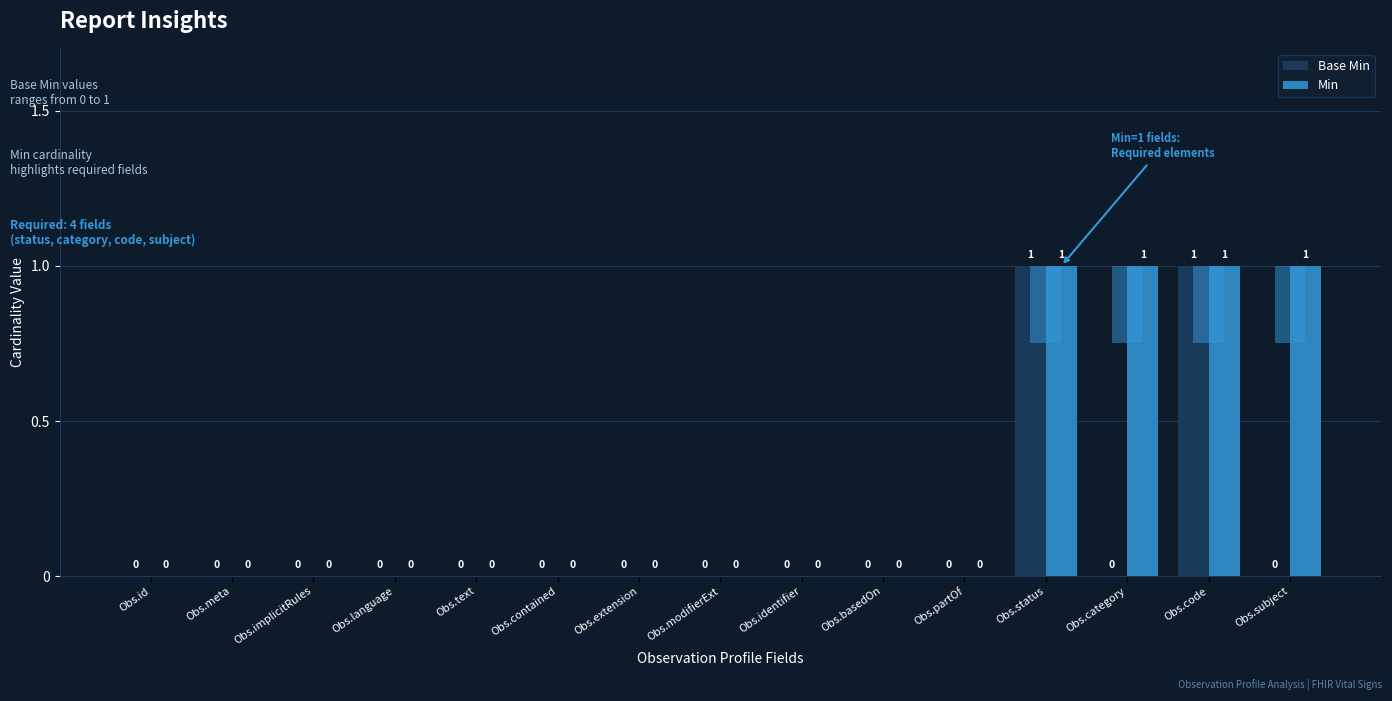

Rank the series at Obs.language from lowest to highest value.

Base Min, Min